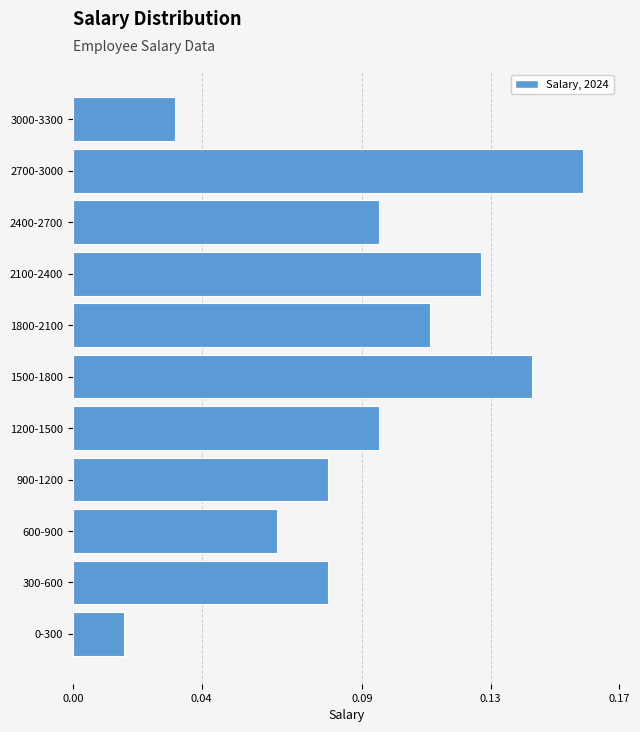

How many values are between 0 and 1?

11